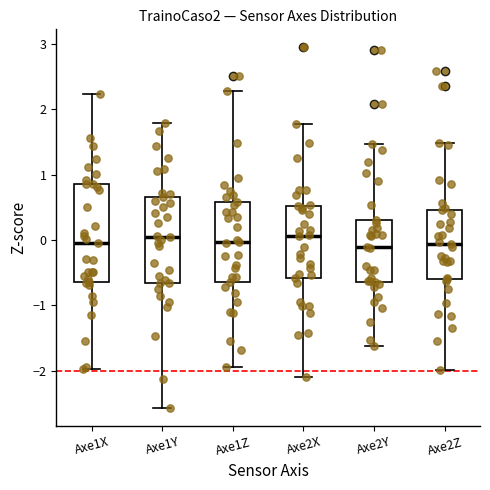

Reading left to right, read every box against the y-axis: the position of its median line, the range the box covers, and the ends of its whiskers. The values are not printed on the chart, so give them approximately, as read against the axis.

Axe1X: median 0.0, box -0.6 to 0.9, whiskers -2.0 to 2.2
Axe1Y: median 0.0, box -0.7 to 0.7, whiskers -2.6 to 1.8
Axe1Z: median 0.0, box -0.6 to 0.6, whiskers -1.9 to 2.3
Axe2X: median 0.1, box -0.6 to 0.5, whiskers -2.1 to 1.8
Axe2Y: median -0.1, box -0.6 to 0.3, whiskers -1.6 to 1.5
Axe2Z: median -0.1, box -0.6 to 0.5, whiskers -2.0 to 1.5